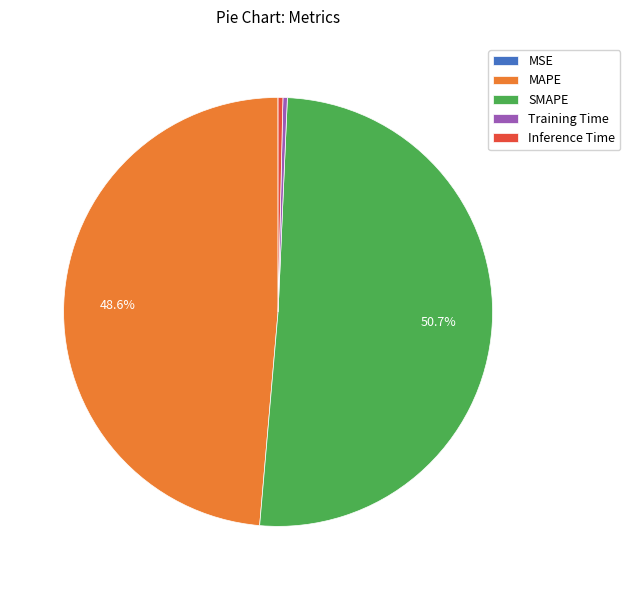

Is the sum of MAPE and Inference Time greater than half?

No